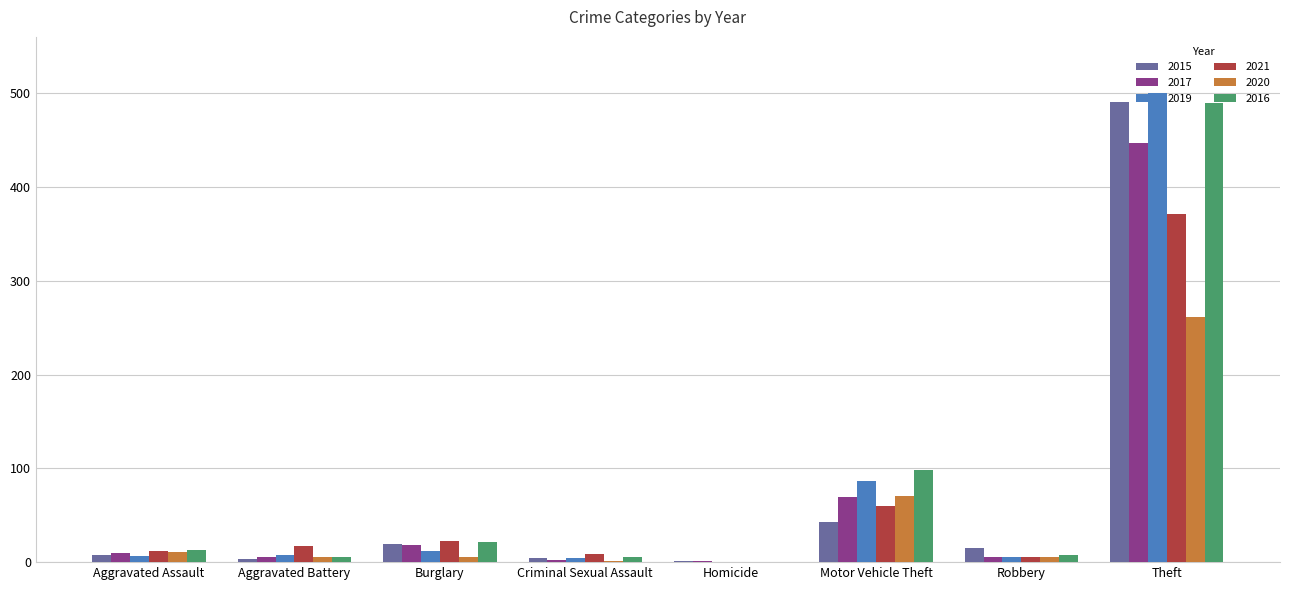

At which category is the sum across all series the highest?

Theft